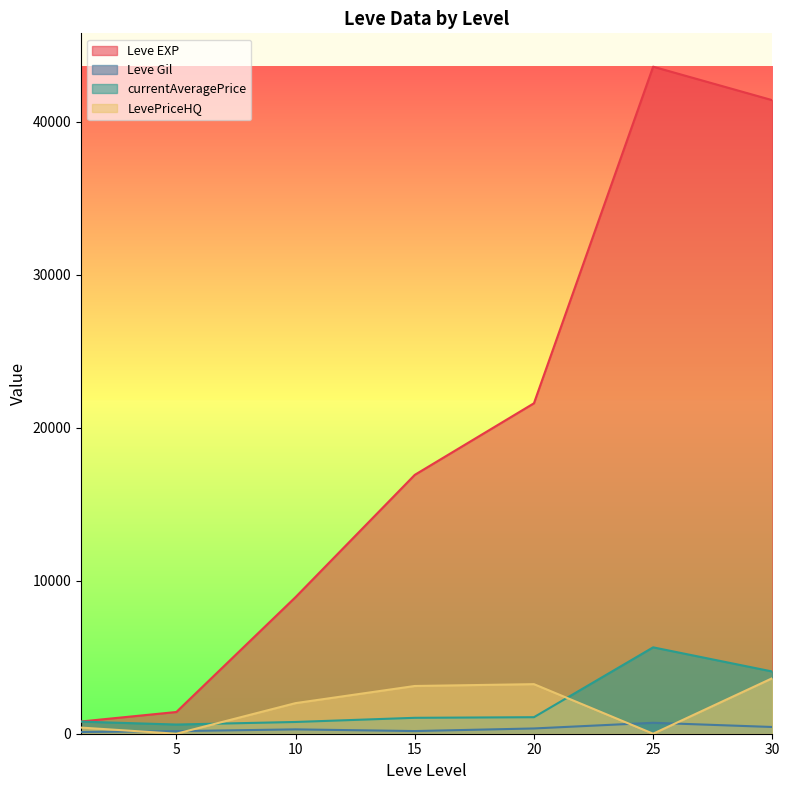

What is the sum of the LevePriceHQ values at 25 and 30?

3630